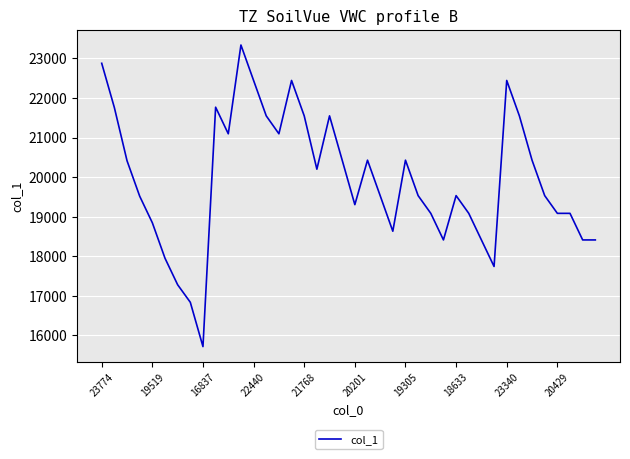

What is the minimum value shown in the chart?

15717